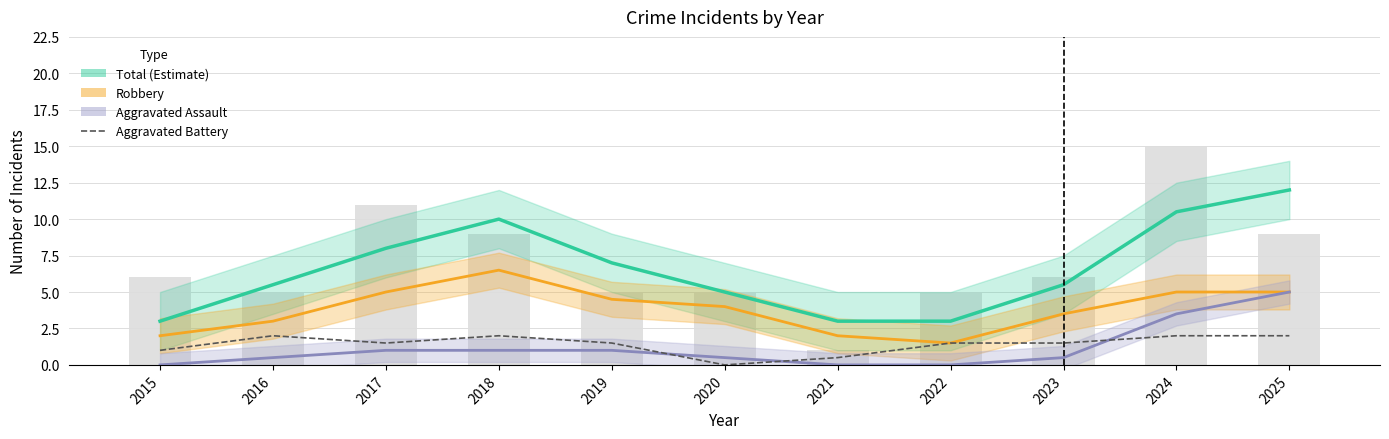

Which category has the lowest value in the Aggravated Assault series?

2015